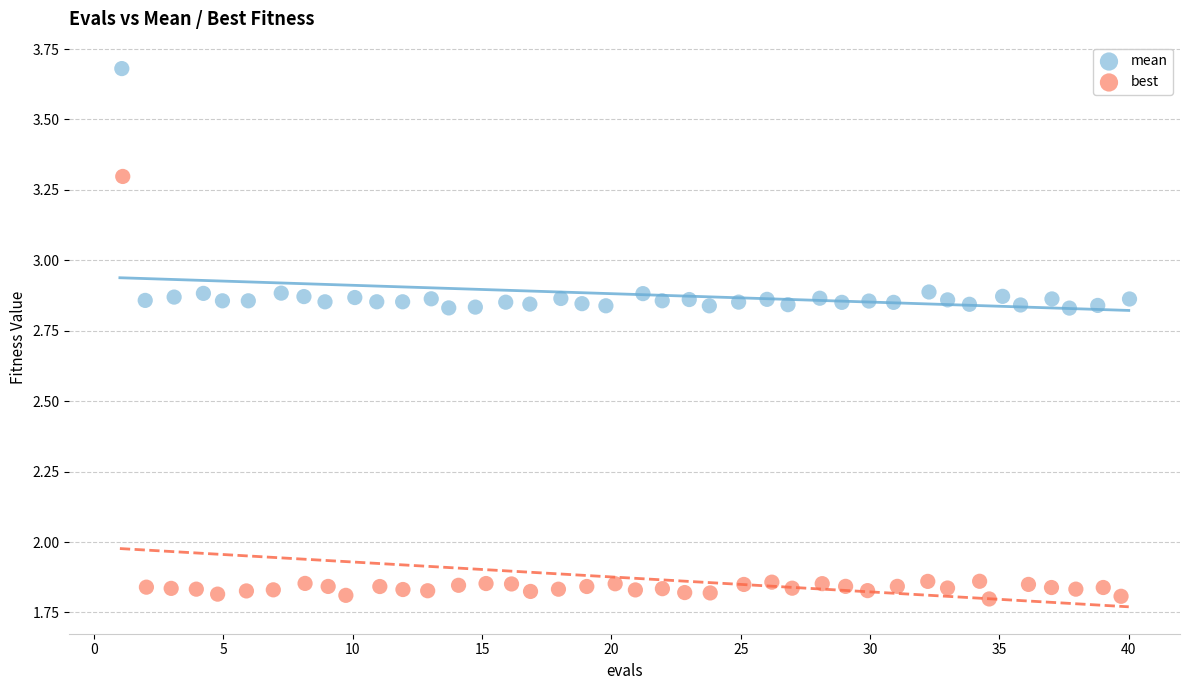

Which series contains the lowest Y value?

best